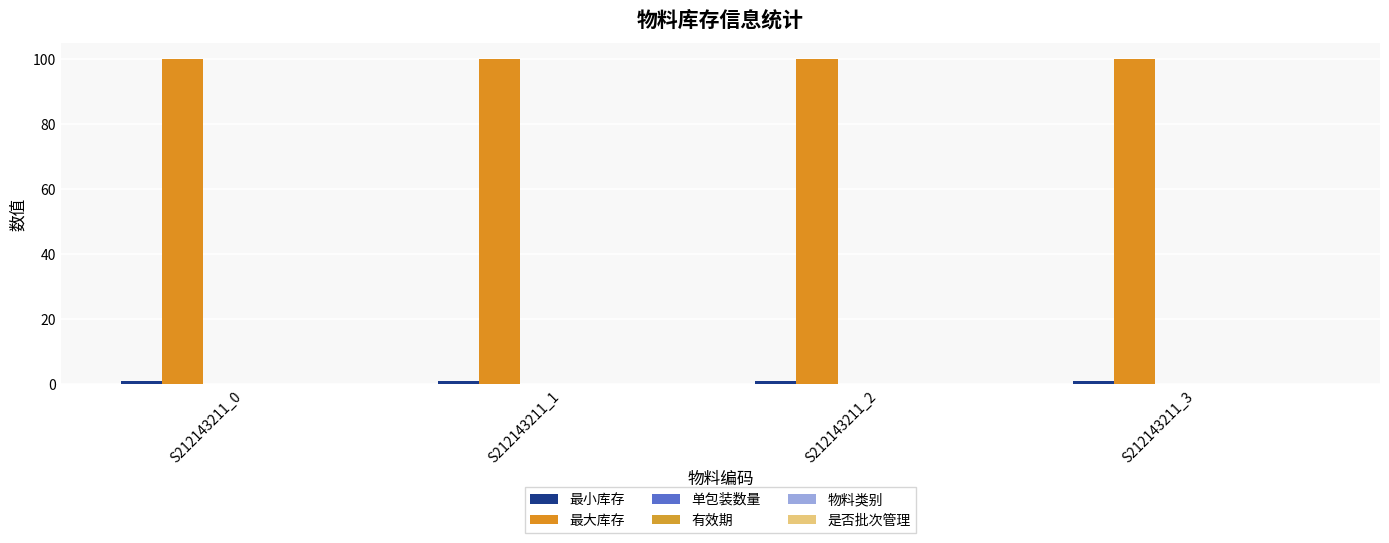

At how many categories does at least one series exceed 32?

4